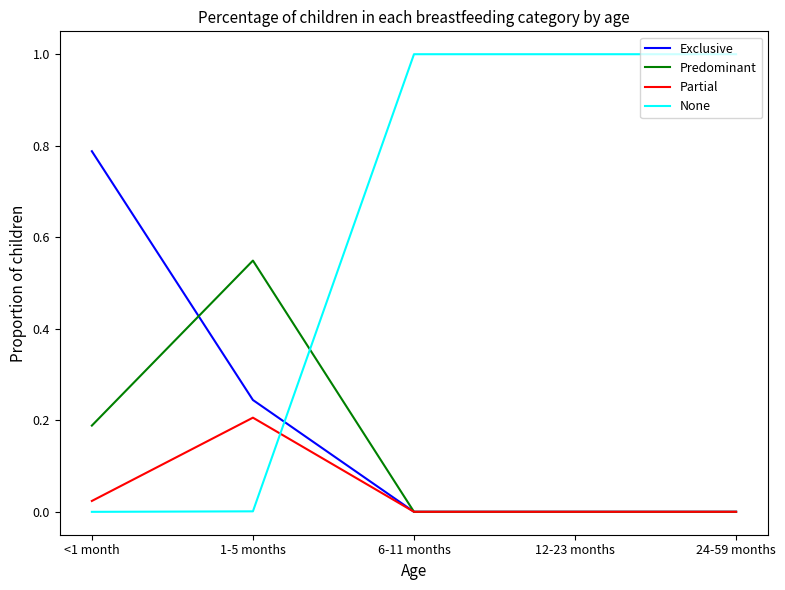

What position from the right is 12-23 months?

2